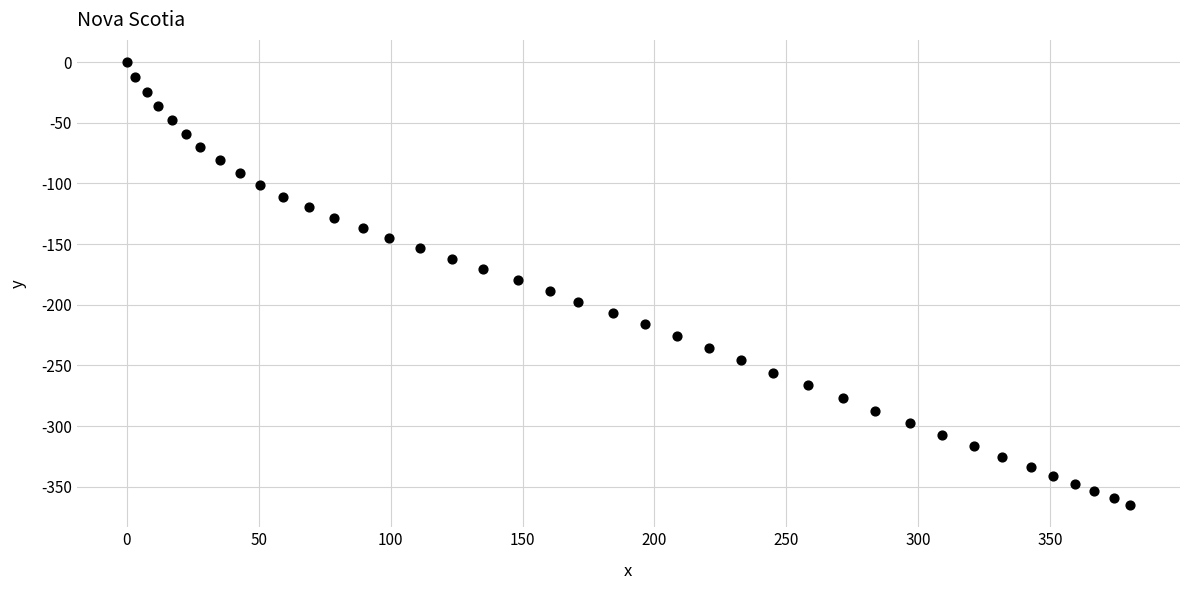

What is the range of X values (max minus min)?

380.2